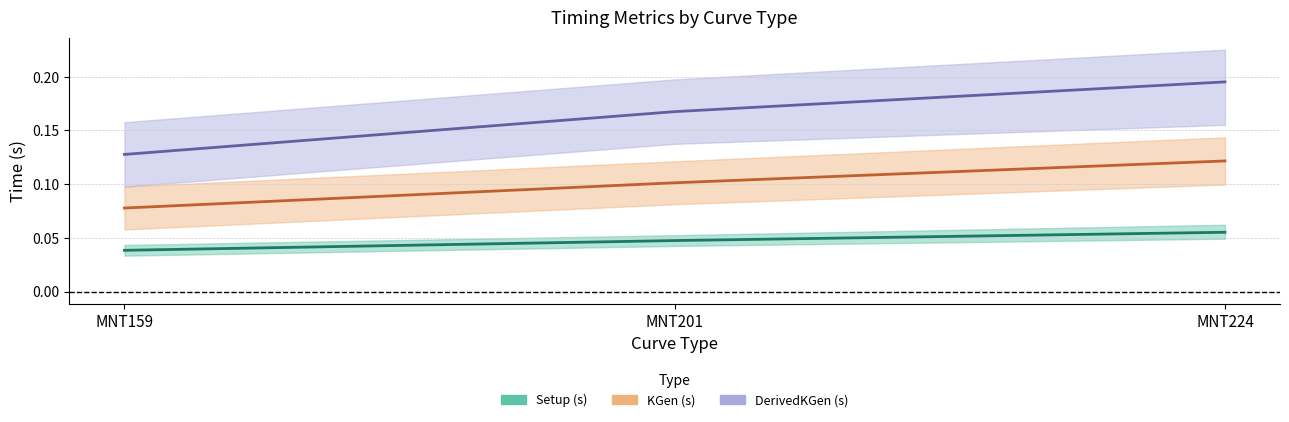

At which label is Setup (s) closest to 0?

MNT159